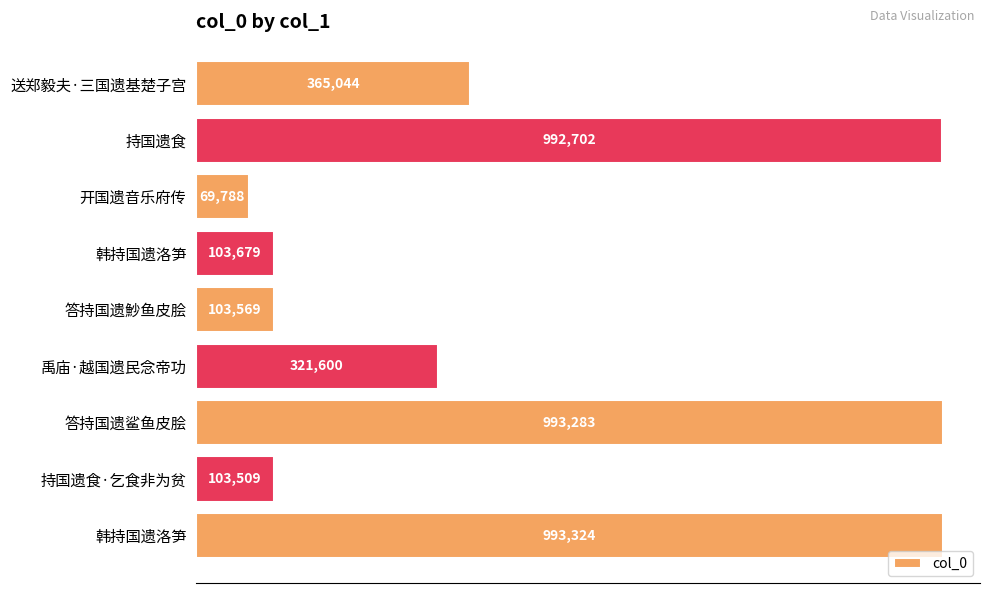

Are the bars horizontal?

Yes